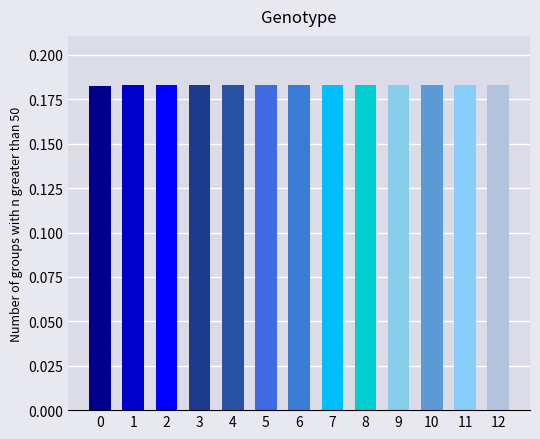

How many values are between 0 and 1?

13